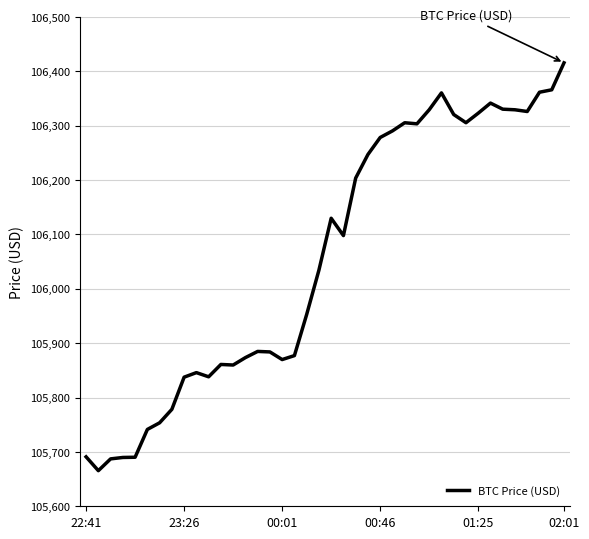

What is the minimum value shown in the chart?

105665.5